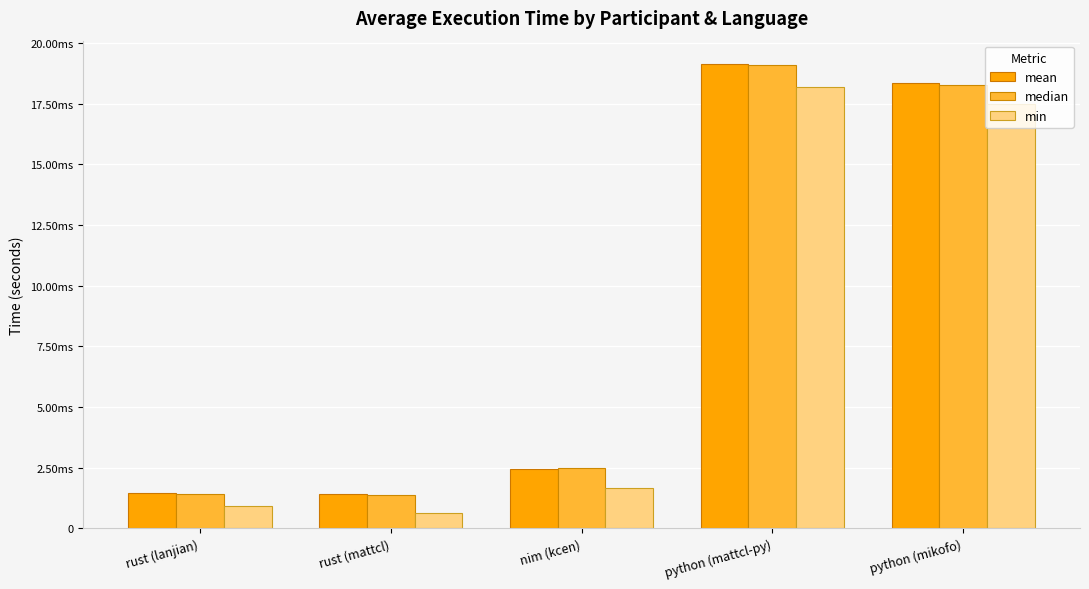

Are the bars horizontal?

No